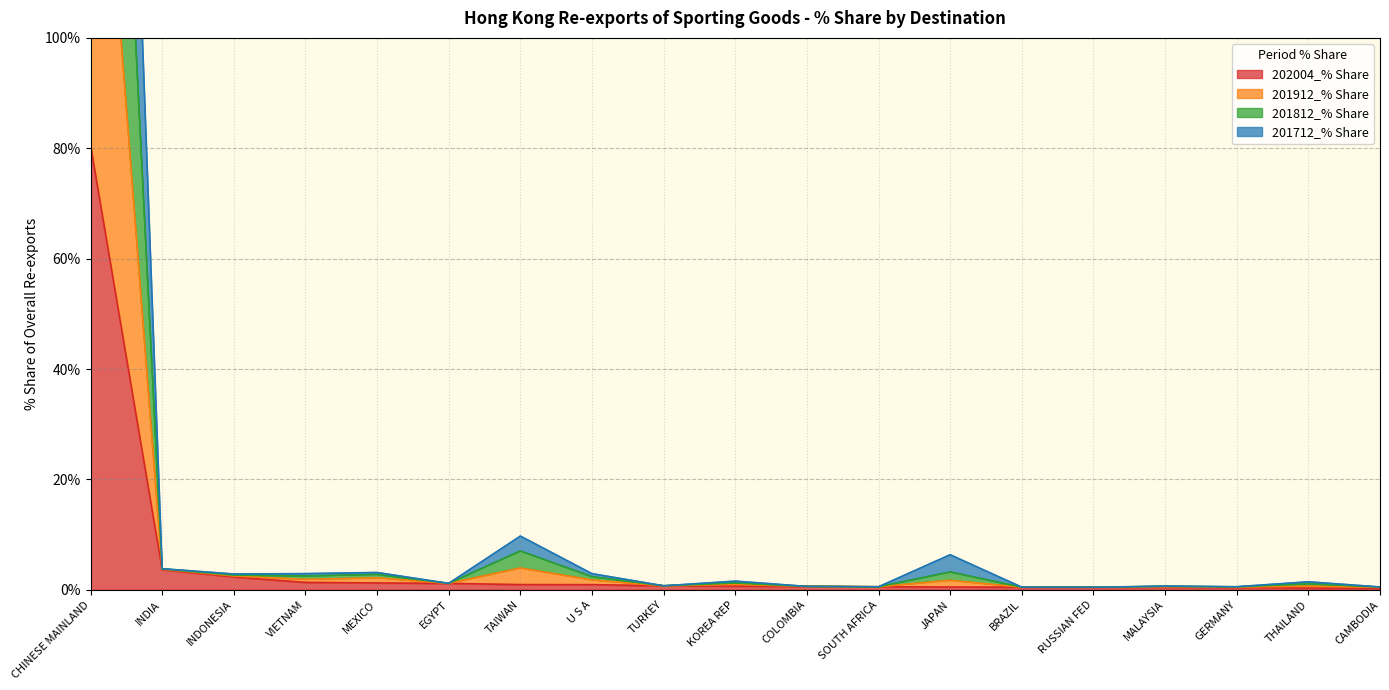

What is the label of the 2nd point from the right?

THAILAND